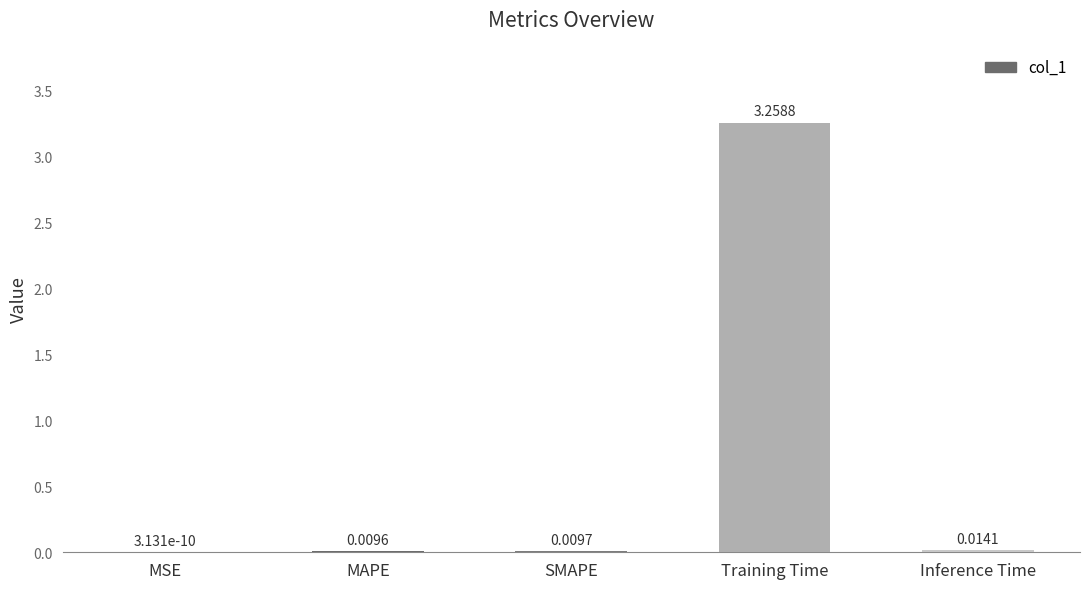

Which has a higher value, Training Time or MSE?

Training Time